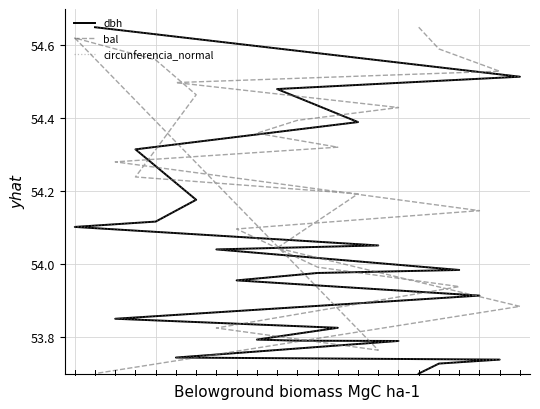

What is the difference between the maximum and second lowest values in the circunferencia_normal series?

0.9